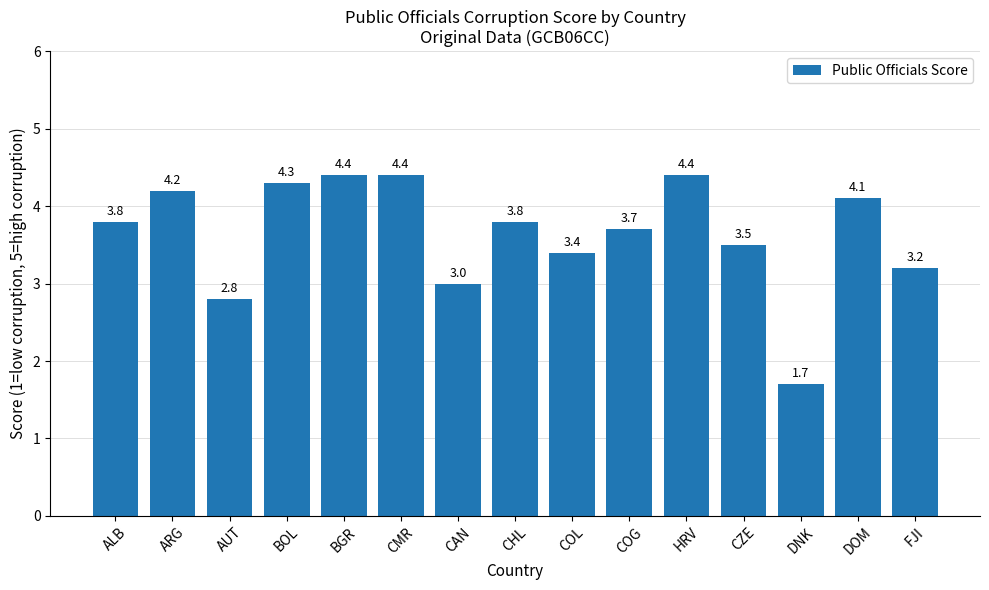

What is the difference between the second highest and second lowest values?

1.6